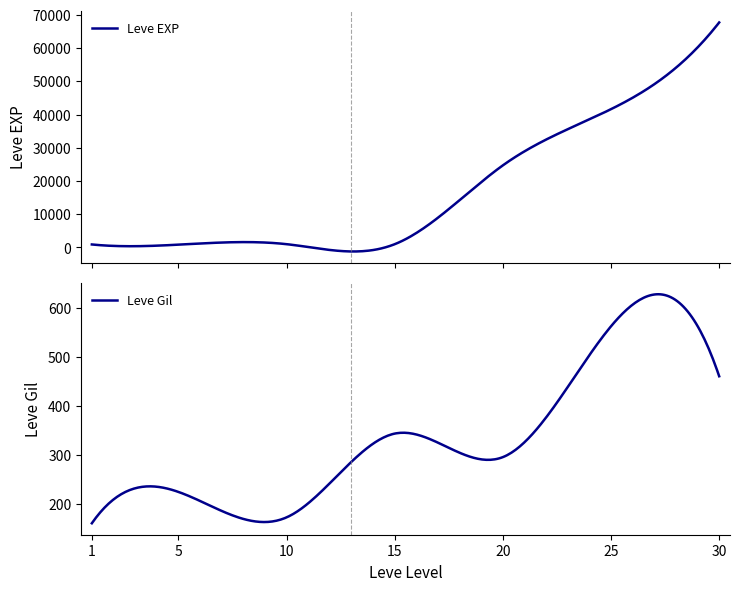

In Leve Gil, how many points are lower than both neighbors (excluding endpoints)?

2